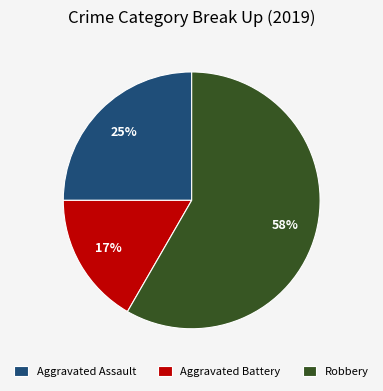

Rank the categories by value from highest to lowest.

Robbery, Aggravated Assault, Aggravated Battery